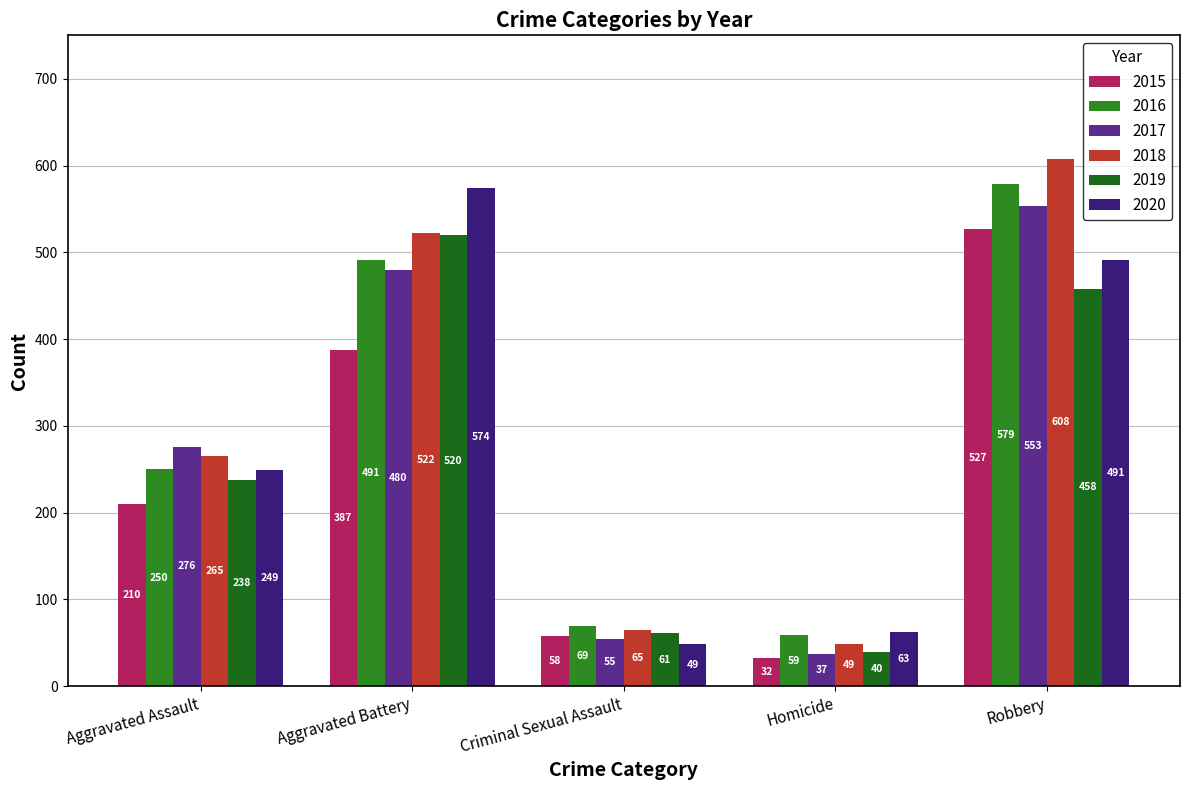

What is the difference between the highest and lowest values at Aggravated Assault?

66